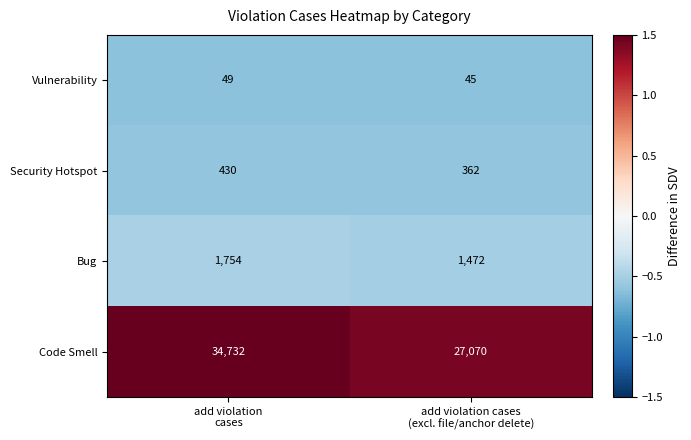

What is the smallest value displayed?

45